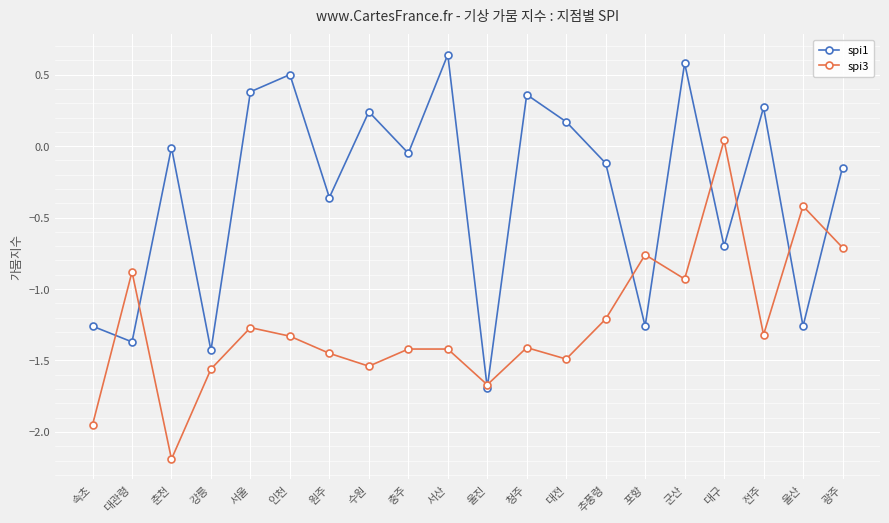

Does the chart have visible grid lines?

Yes